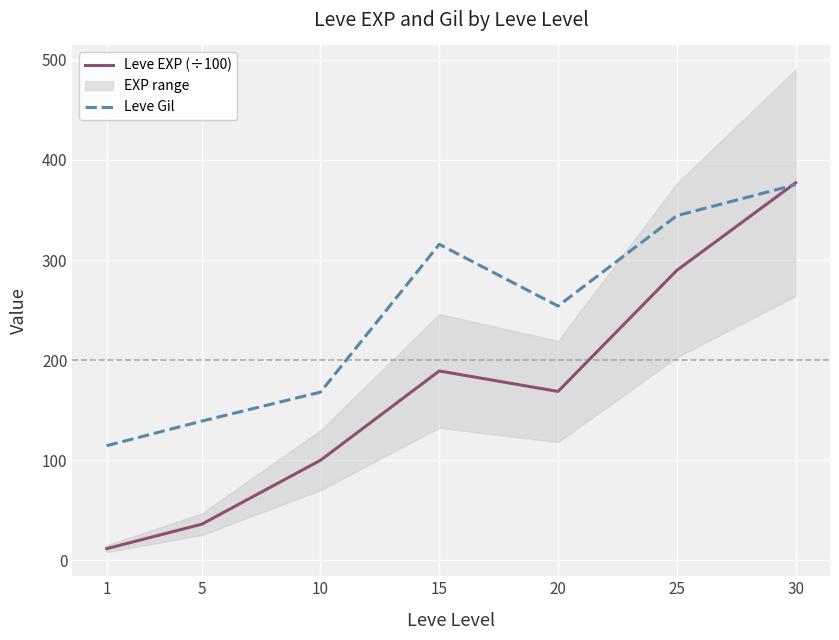

What is the total value across all series at 1?

126.1